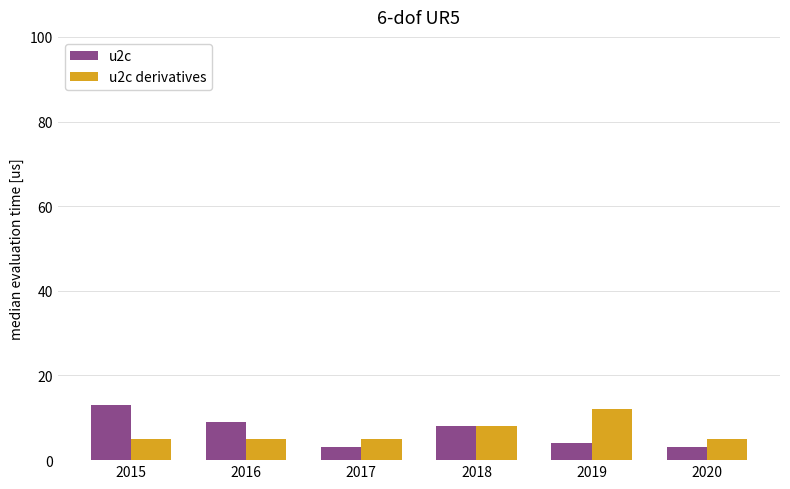

What are all the series names shown in the legend?

u2c, u2c derivatives